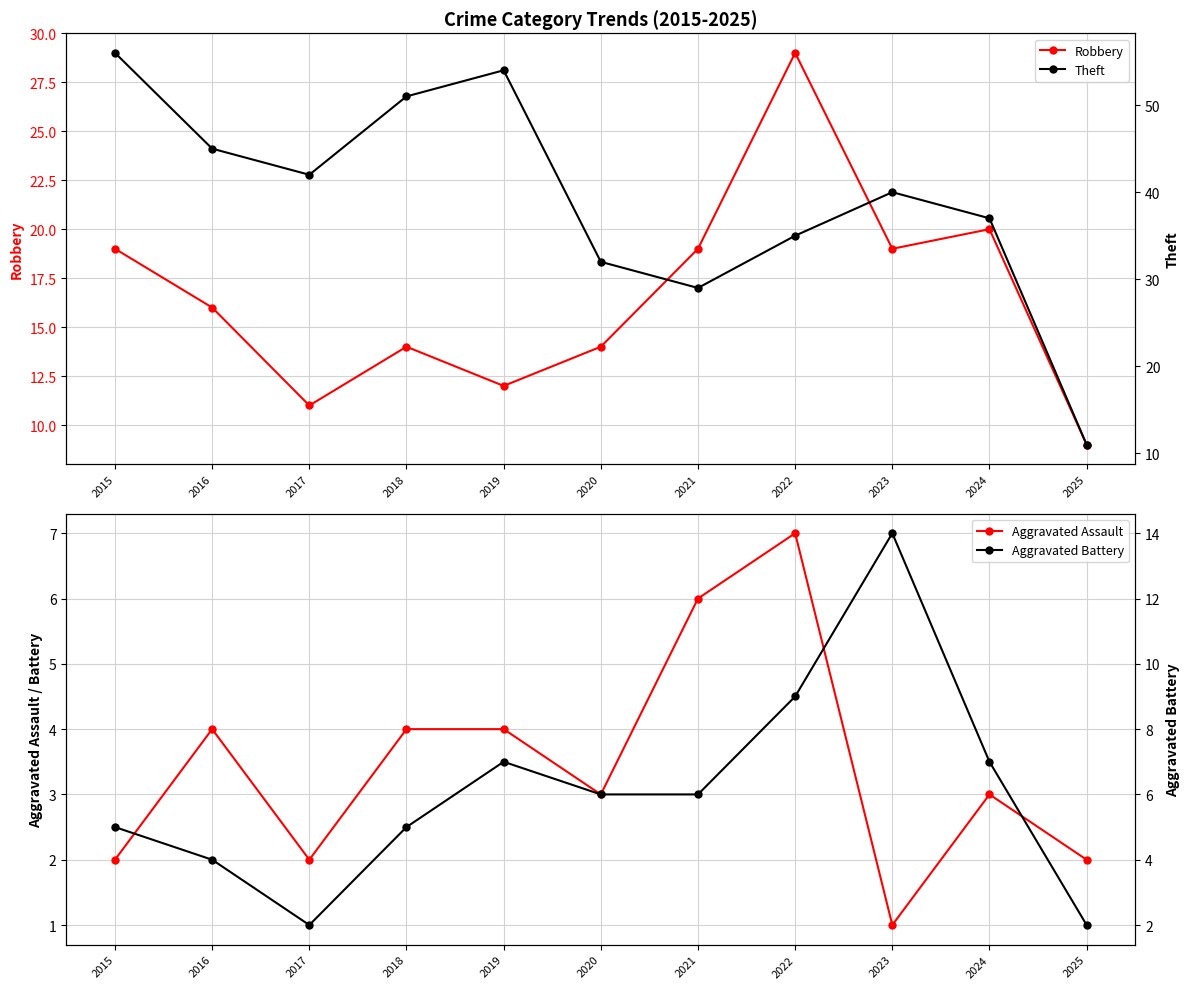

True or false: Aggravated Battery has more than 2 points higher than both neighbors.

False